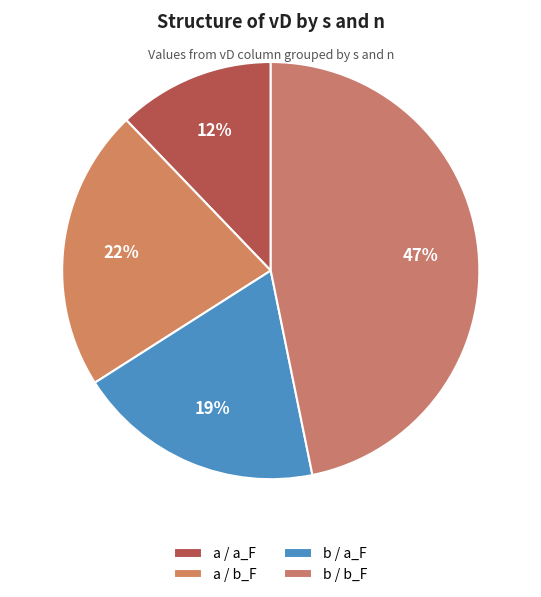

To the nearest percent, what is the difference between the b / b_F and b / a_F slice percentages?

28%